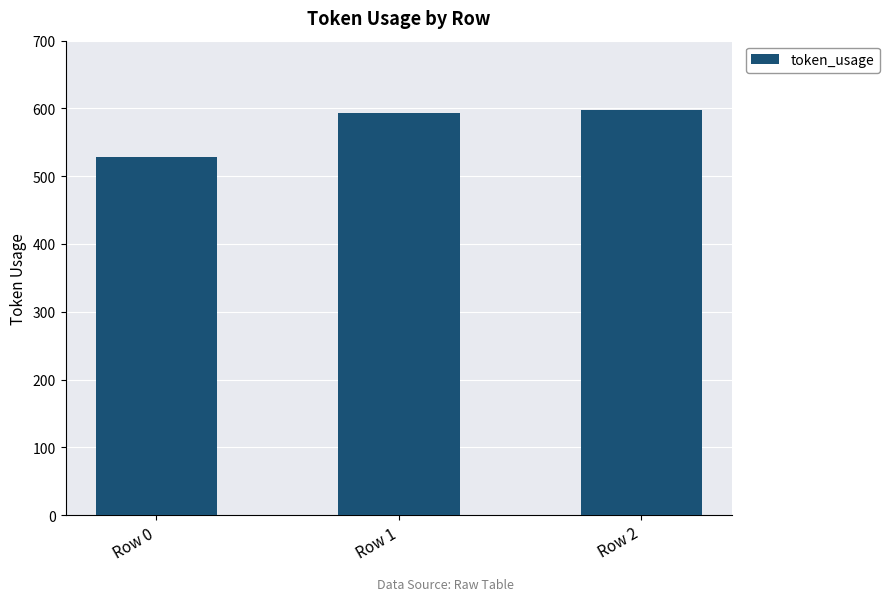

What is the difference between the values at Row 0 and Row 2?

69